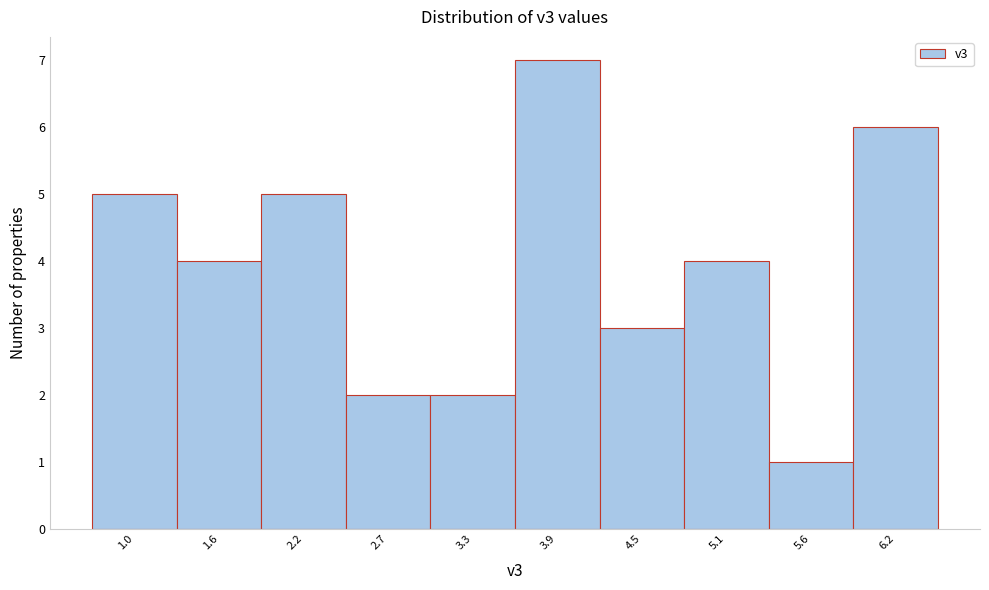

Reading left to right, extract all data points from this chart.

5	4	5	2	2	7	3	4	1	6